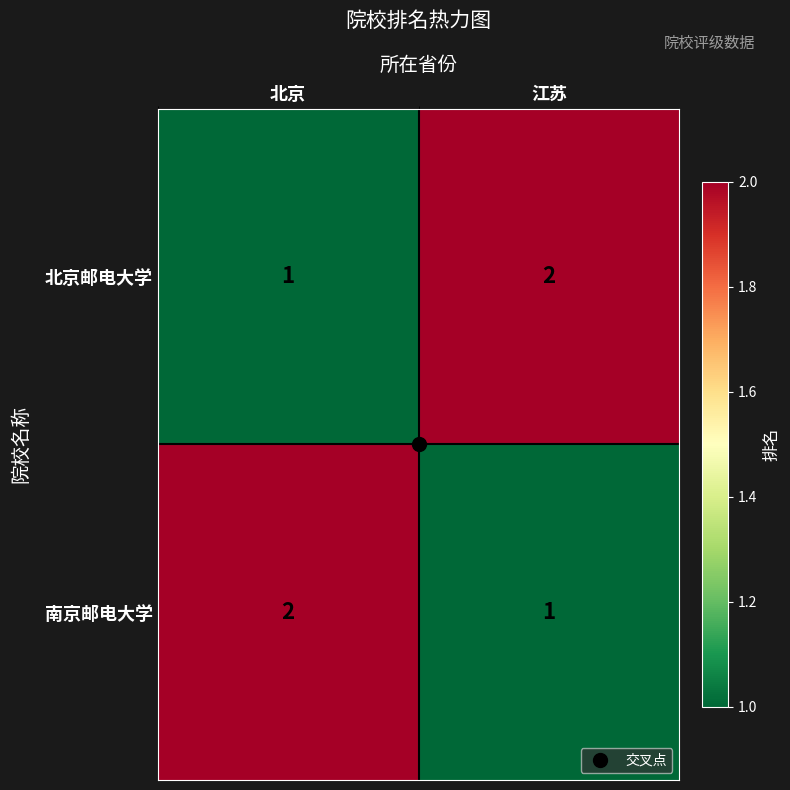

True or false: 北京邮电大学 has a value of 3 at 江苏.

False